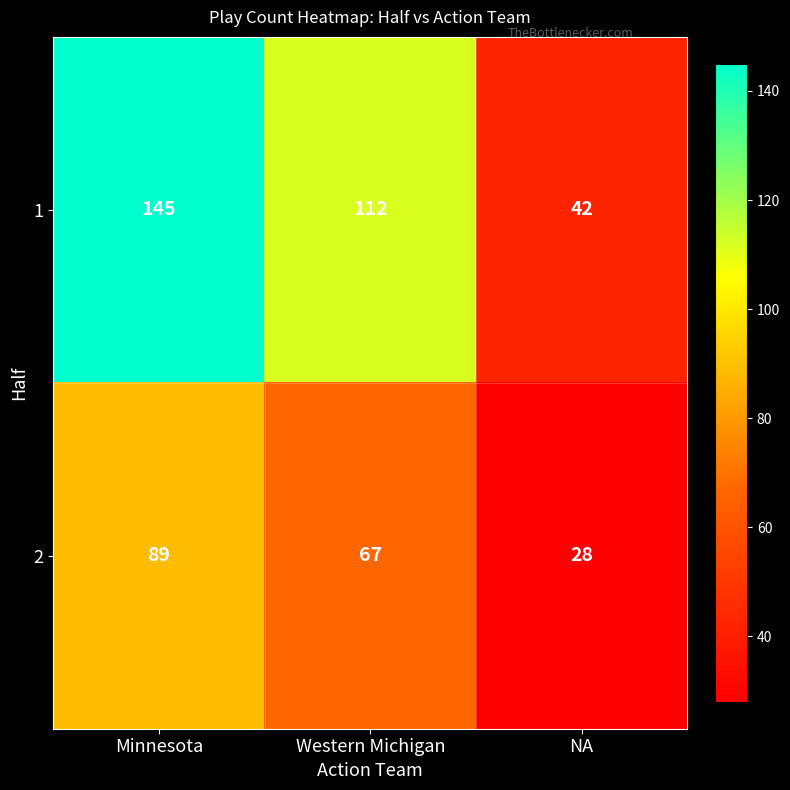

The value of 2 at Minnesota is 125. True or false?

False